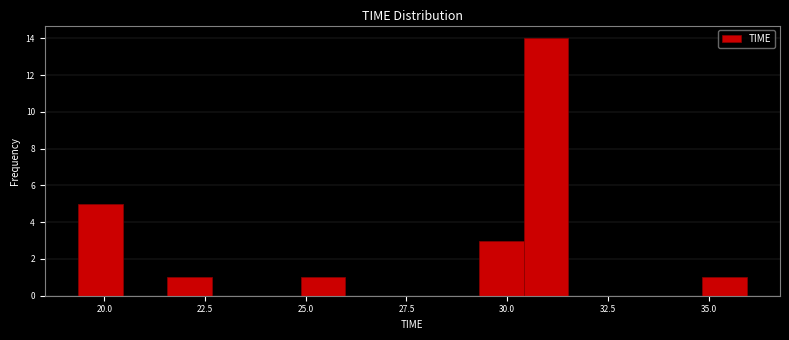

Around what value on the x-axis is the tallest bar? Give the approximate position of its centre, as read against the axis.

31.0